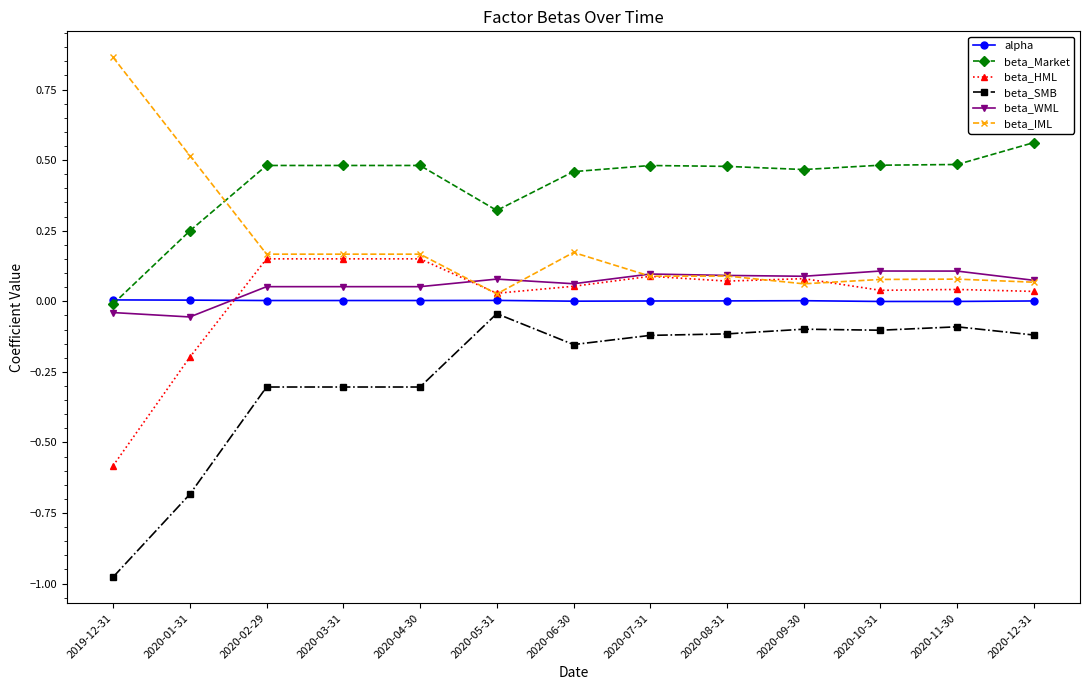

Is the value of beta_WML at 2020-12-31 greater than the value of beta_SMB at 2020-06-30?

Yes